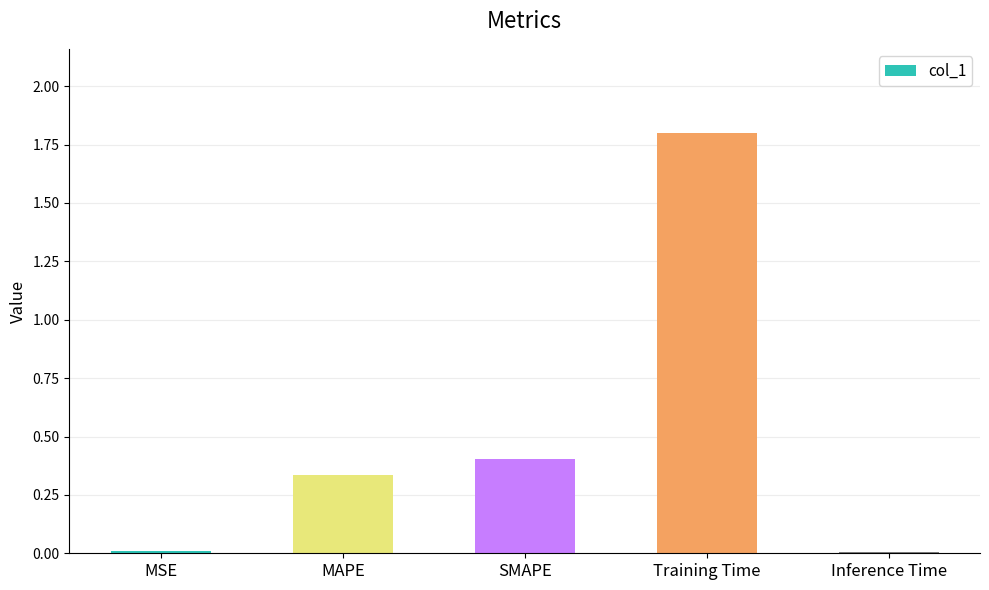

What is the greatest value displayed?

1.8